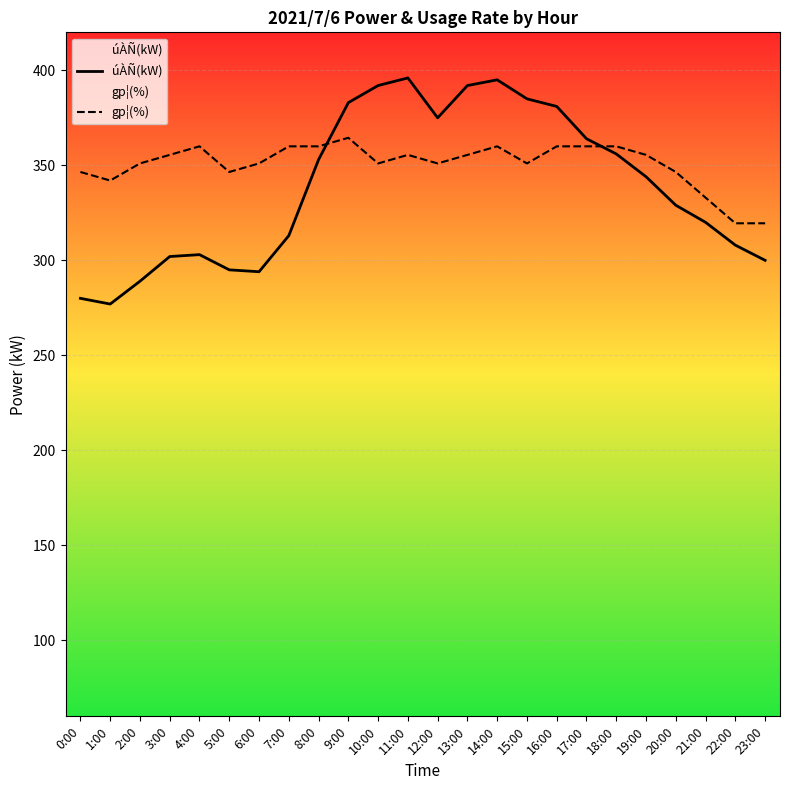

Does the chart display data point markers on the line(s)?

No